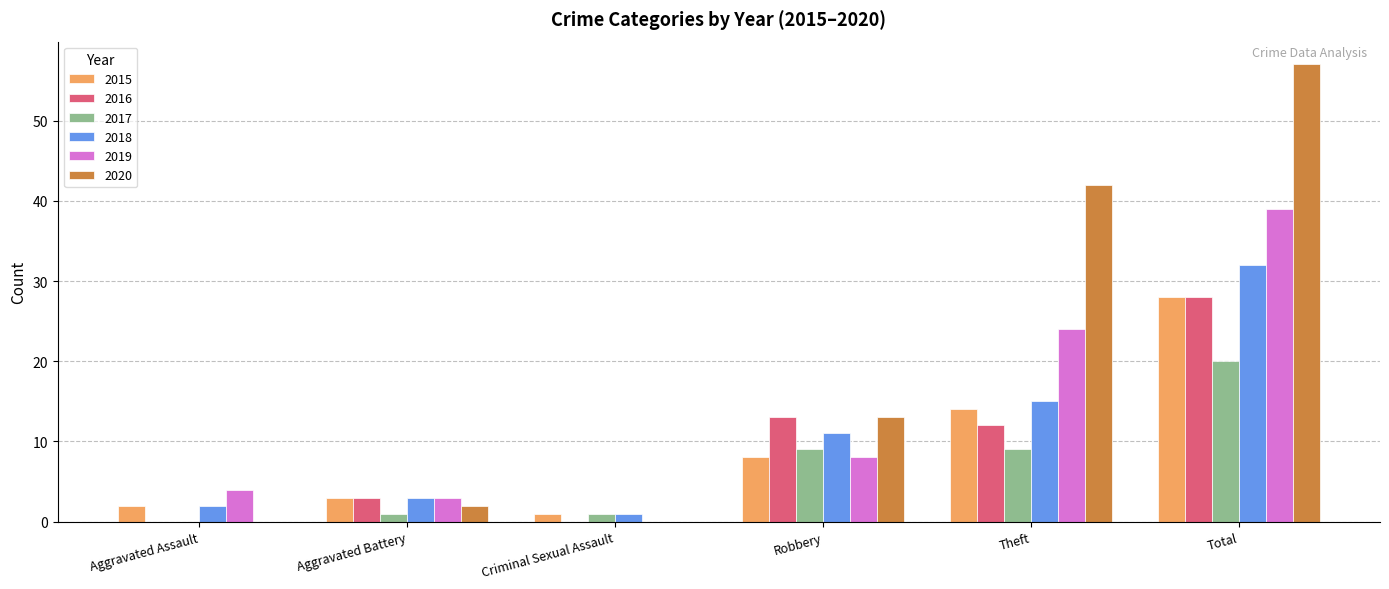

The value of 2020 at Aggravated Assault is 0. True or false?

True